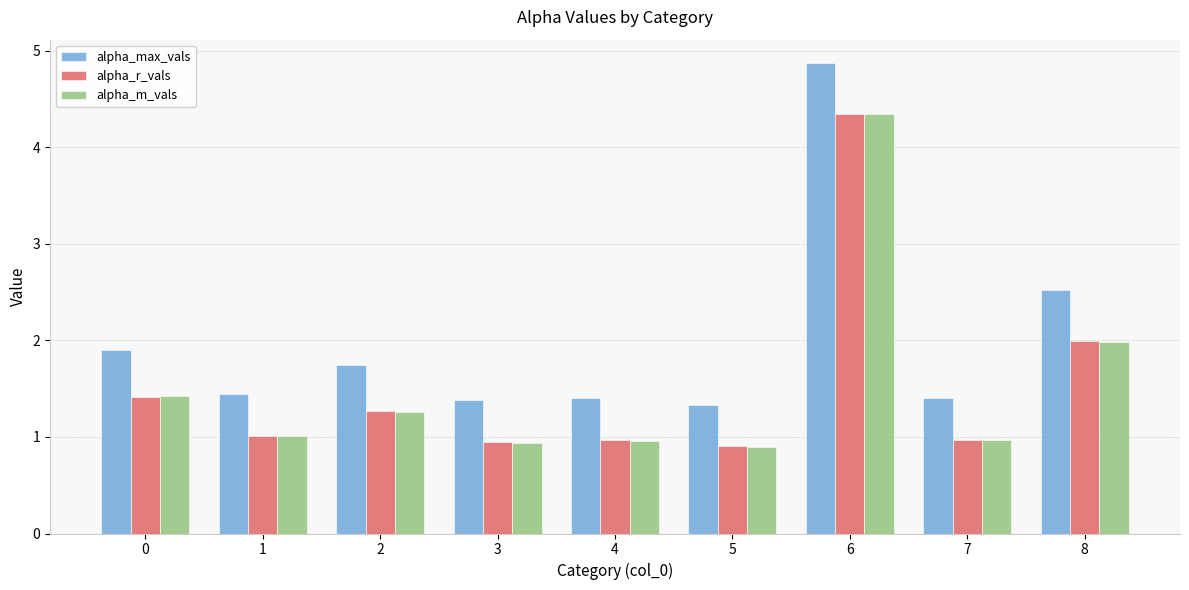

At which category does the chart reach its peak across all series?

6